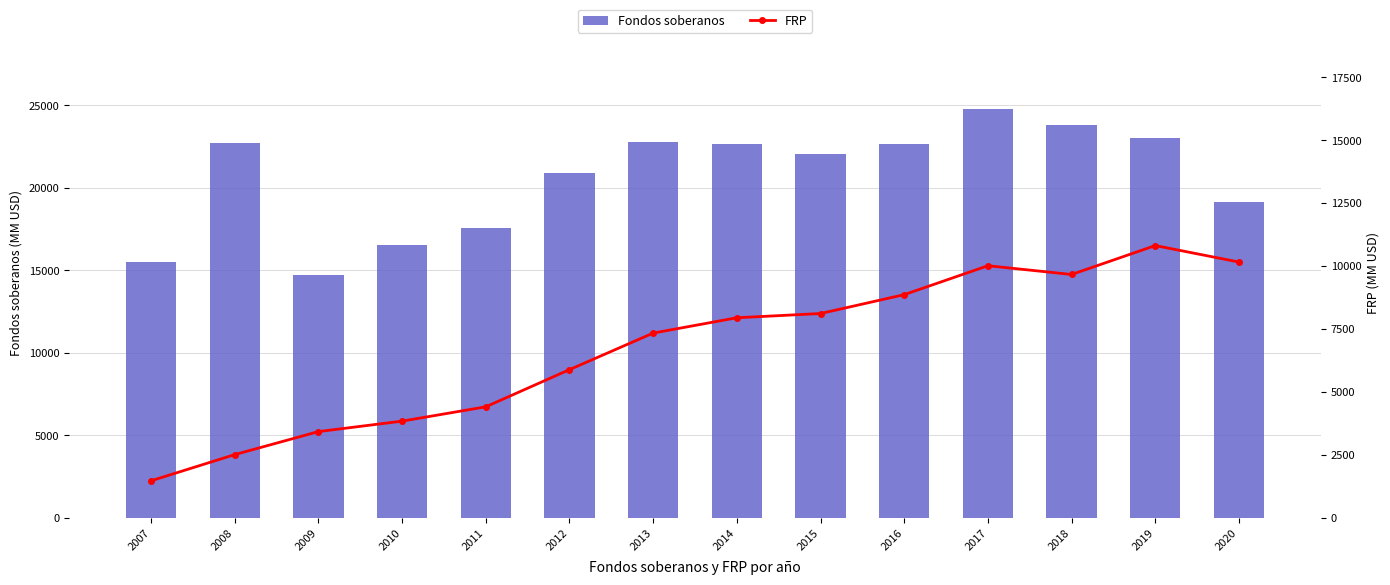

Read the FRP value at 2016, to the nearest 100.

8900